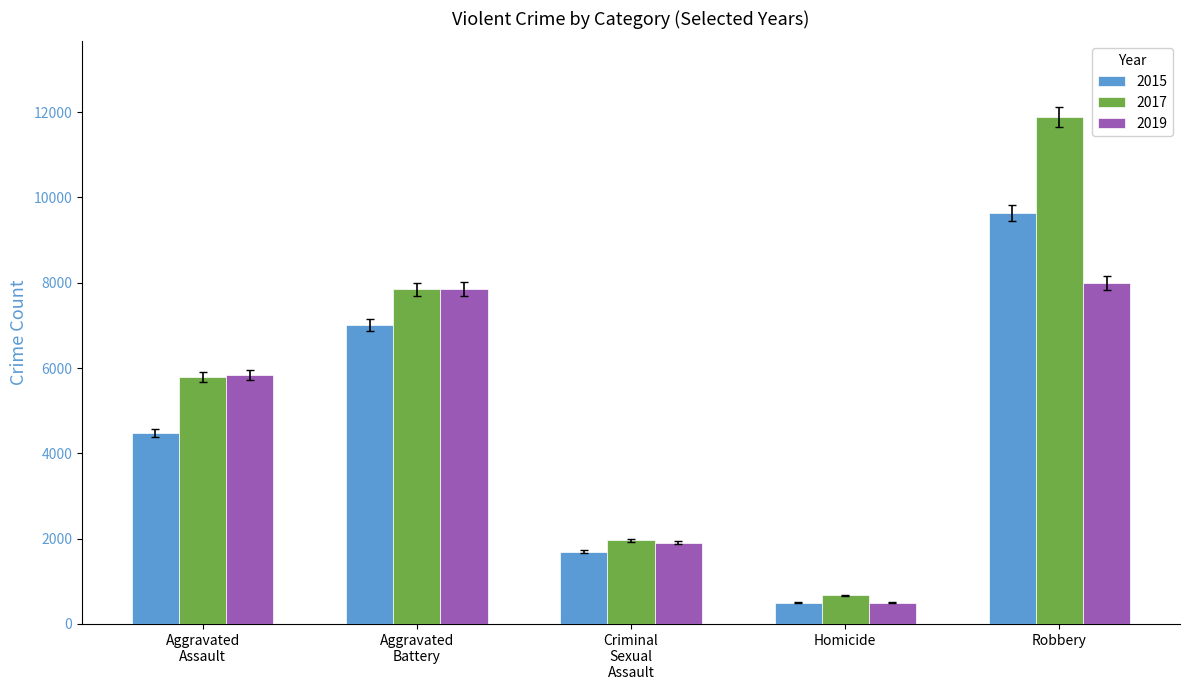

Reading left to right, list all the values displayed in this chart.

2015: 4480	7019	1688	496	9638
2017: 5793	7845	1963	672	11880
2019: 5841	7857	1903	499	7995